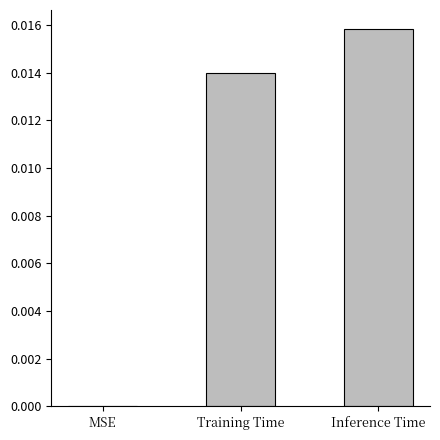

Does the chart contain stacked bars?

No